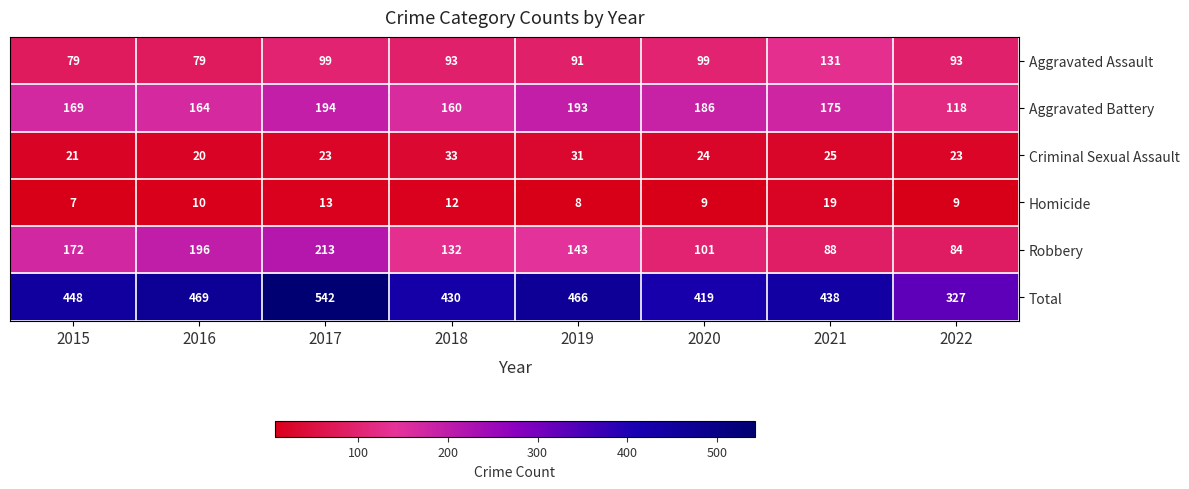

What is the difference between the maximum and minimum values in the Aggravated Battery series?

76